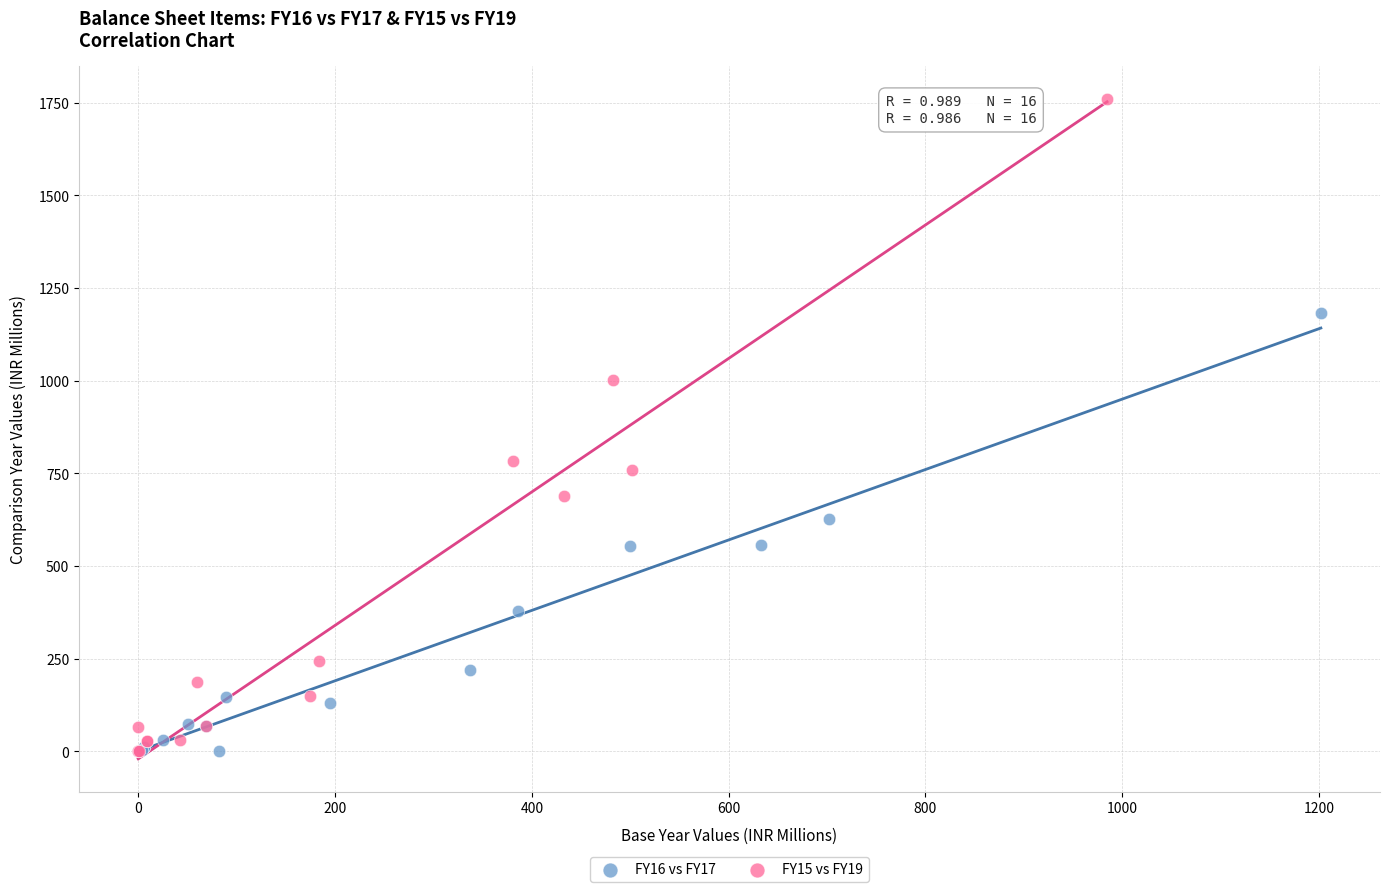

Which series has the largest Y range (max minus min)?

FY15 vs FY19